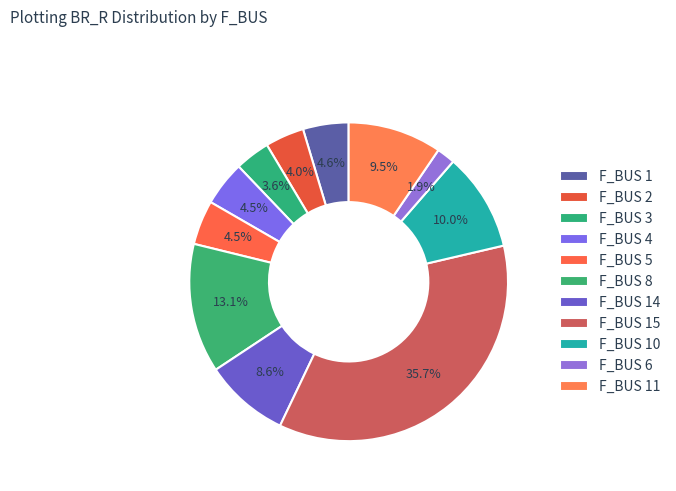

How many segments does this pie chart have?

11